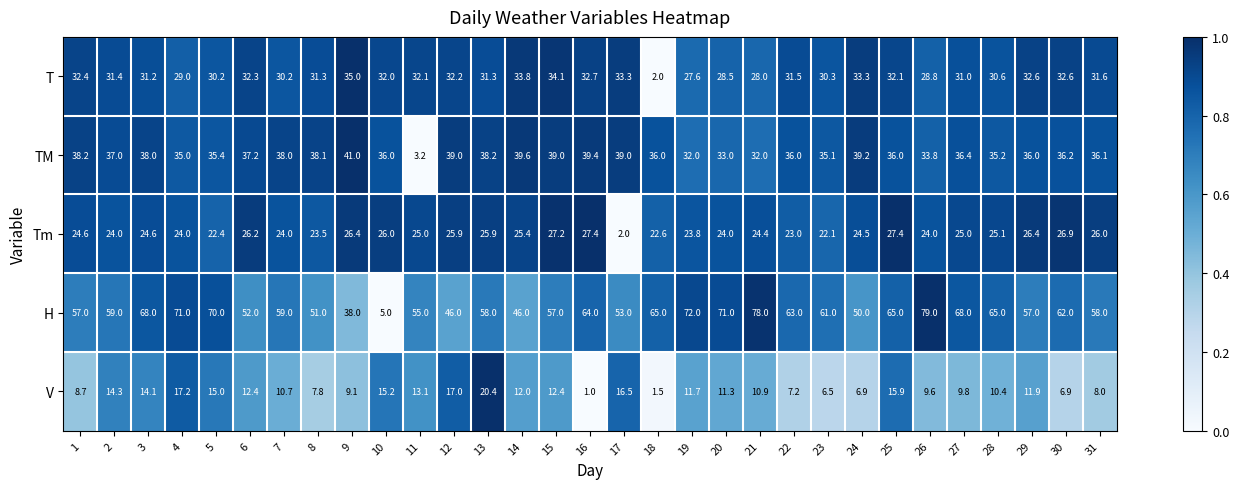

What is the average value of the Tm series?

24.2